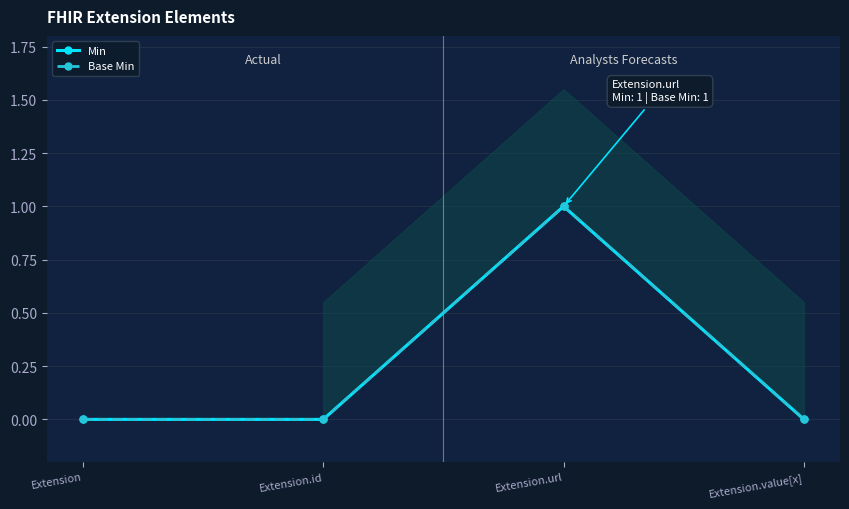

True or false: Min and Base Min cross at least once.

False